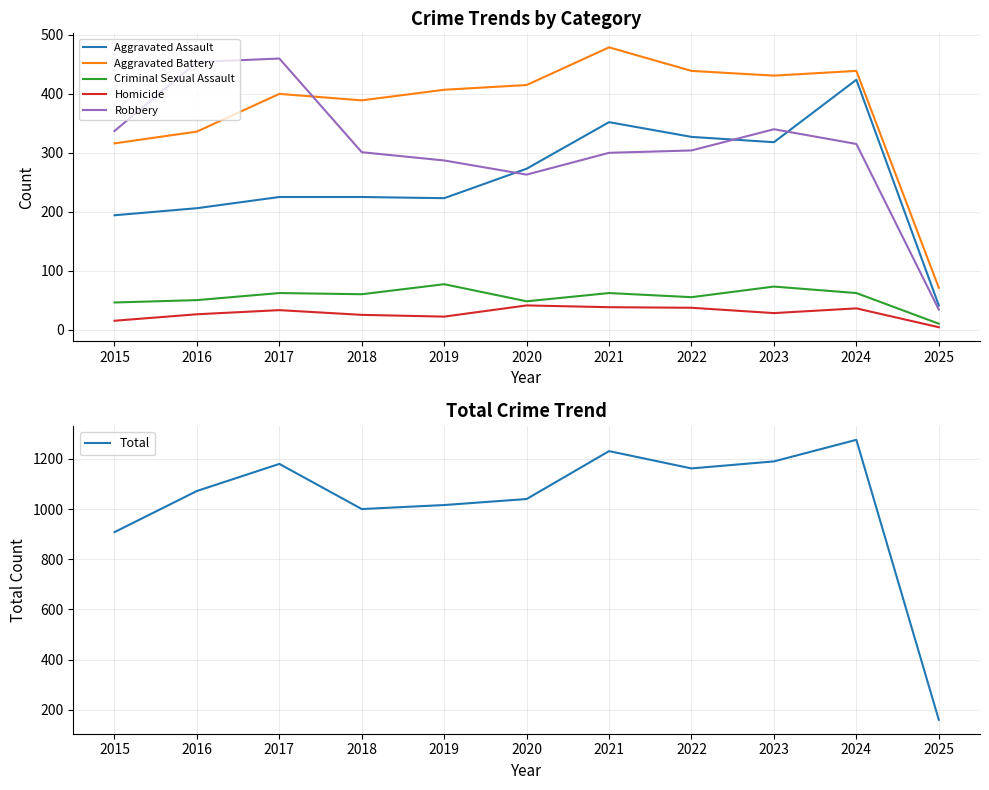

Rank the series by their maximum value, from lowest to highest.

Homicide, Criminal Sexual Assault, Aggravated Assault, Robbery, Aggravated Battery, Total